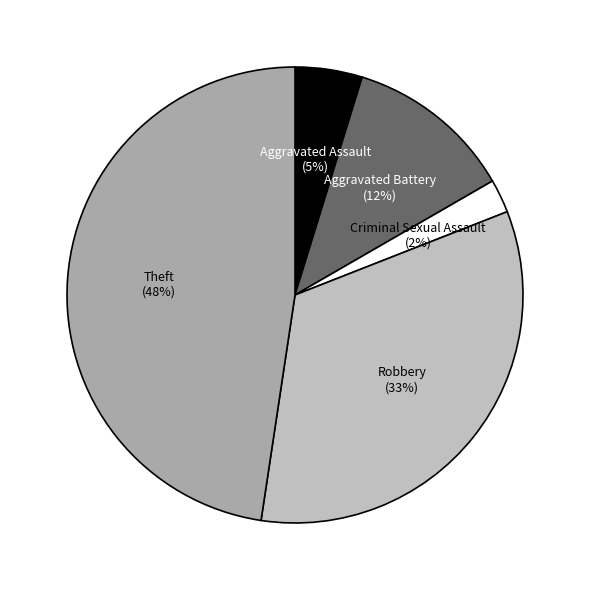

Combined, do Robbery and Aggravated Assault account for over 50%?

No